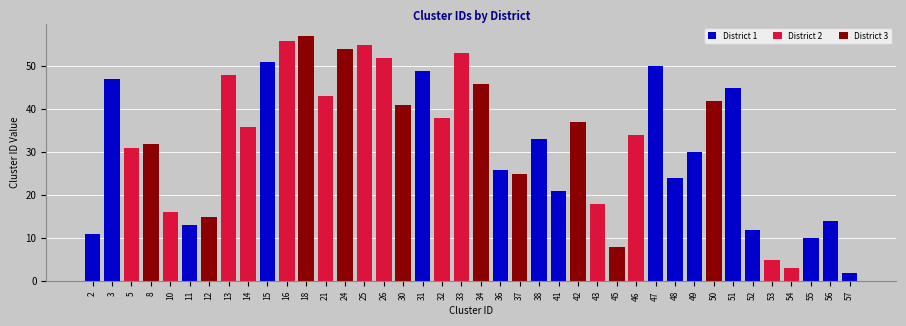

Does the chart contain any negative values?

No